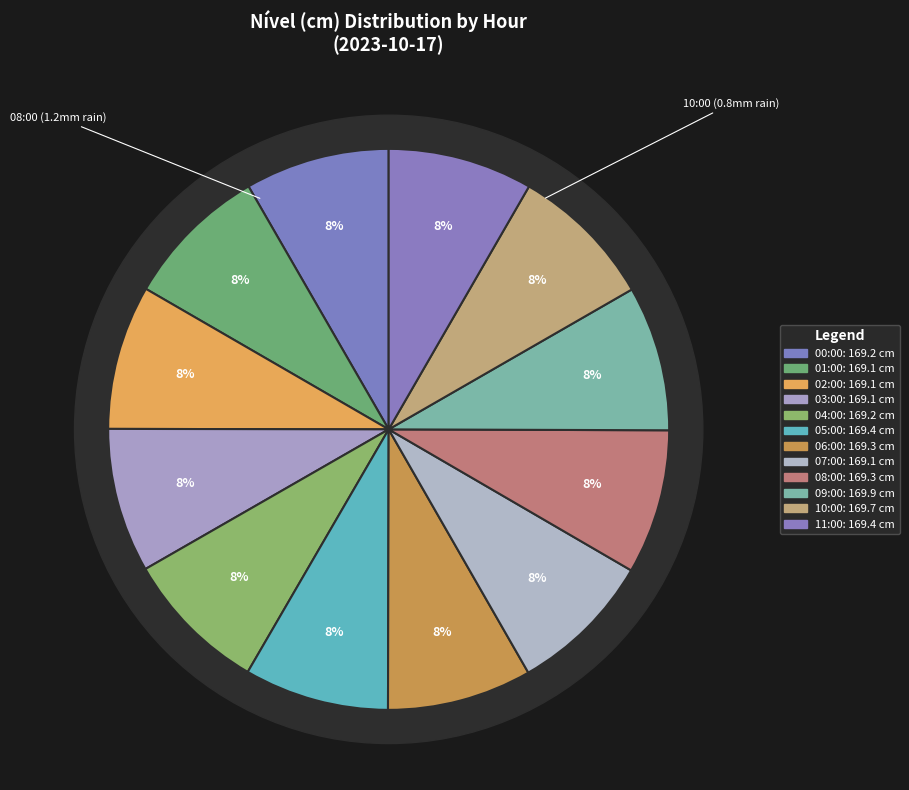

Count the number of slices in the pie.

12